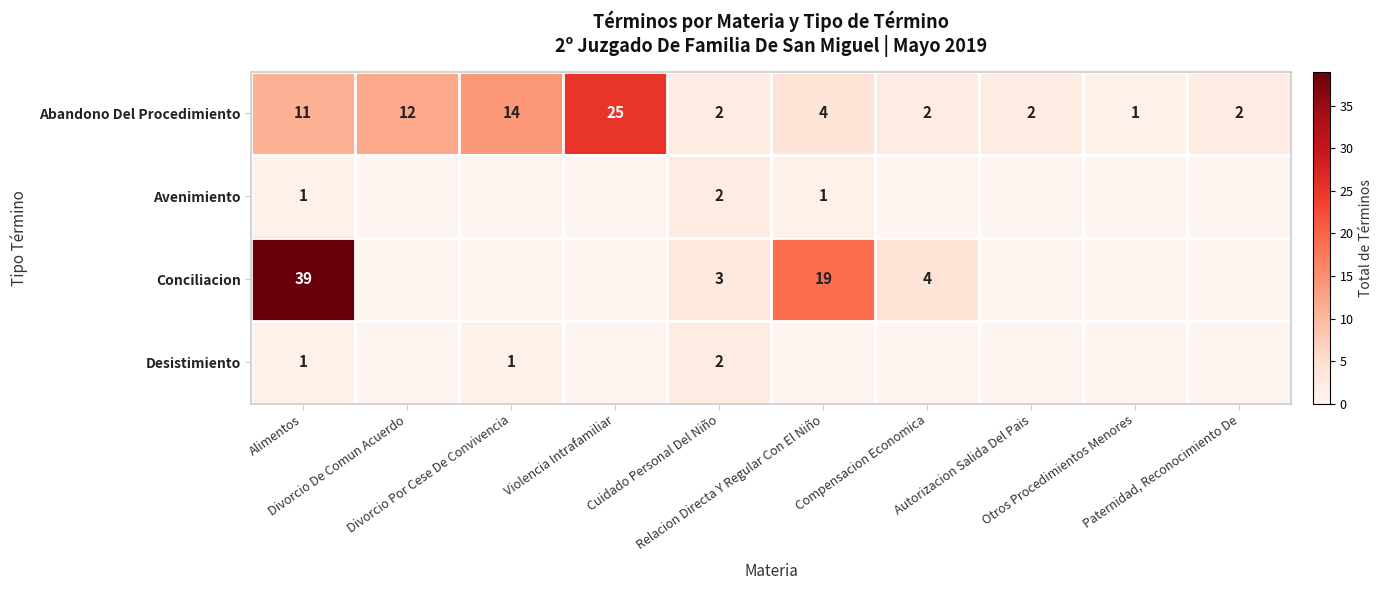

Is the value of Conciliacion at Alimentos greater than the value of Abandono Del Procedimiento at Cuidado Personal Del Niño?

Yes